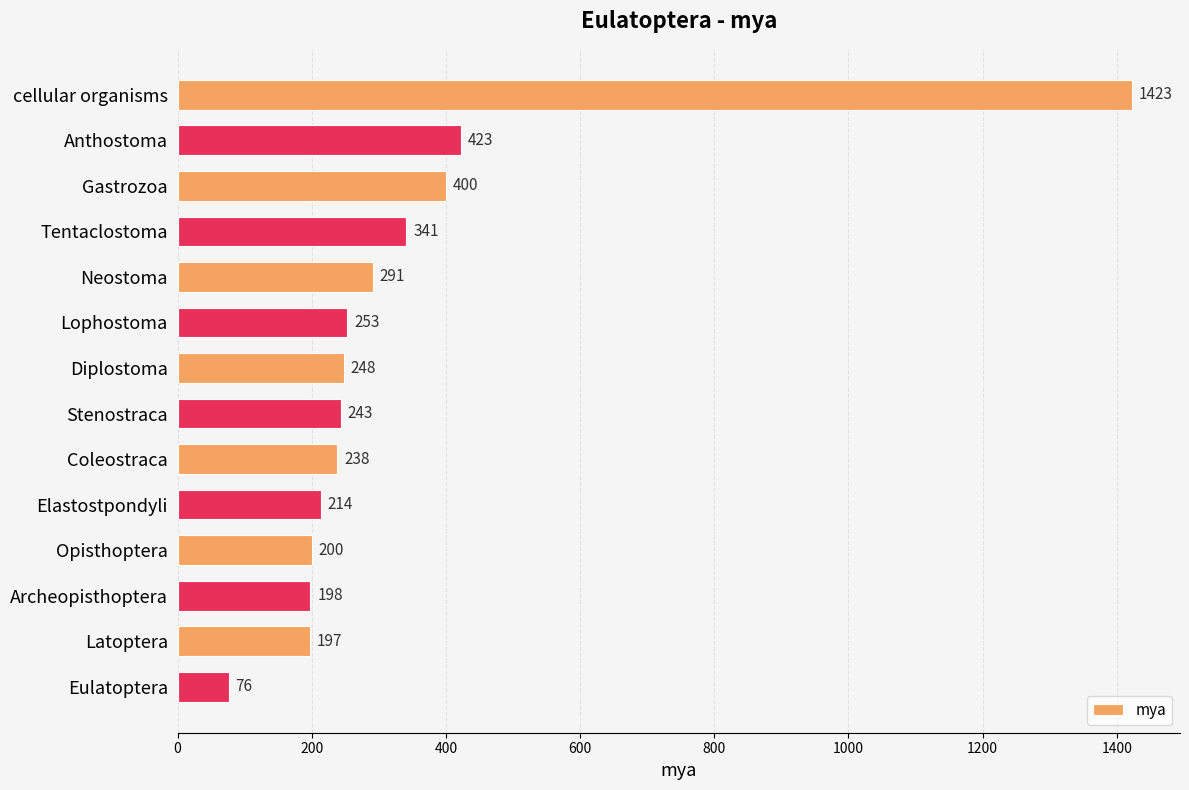

The chart shows a value of 571 at Tentaclostoma. True or false?

False